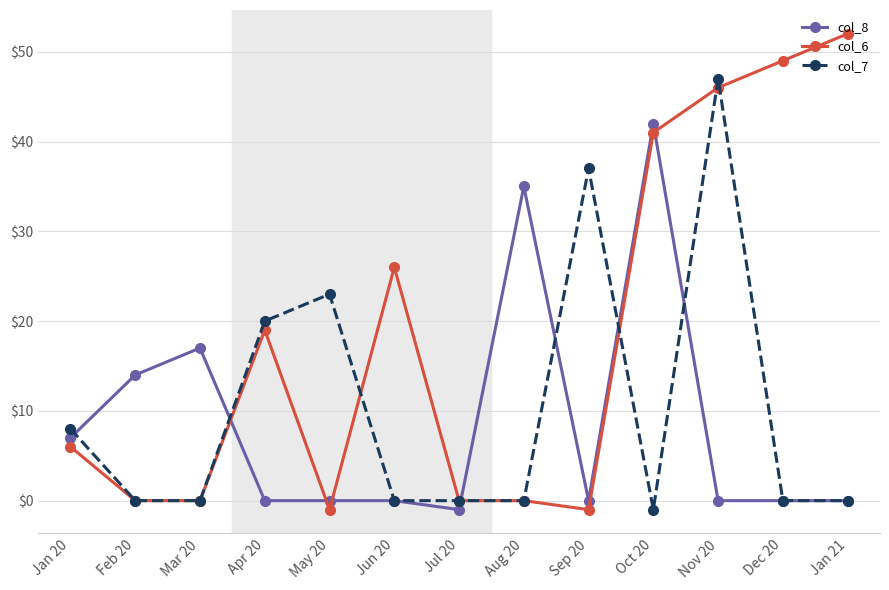

How many data points does each series have?

13